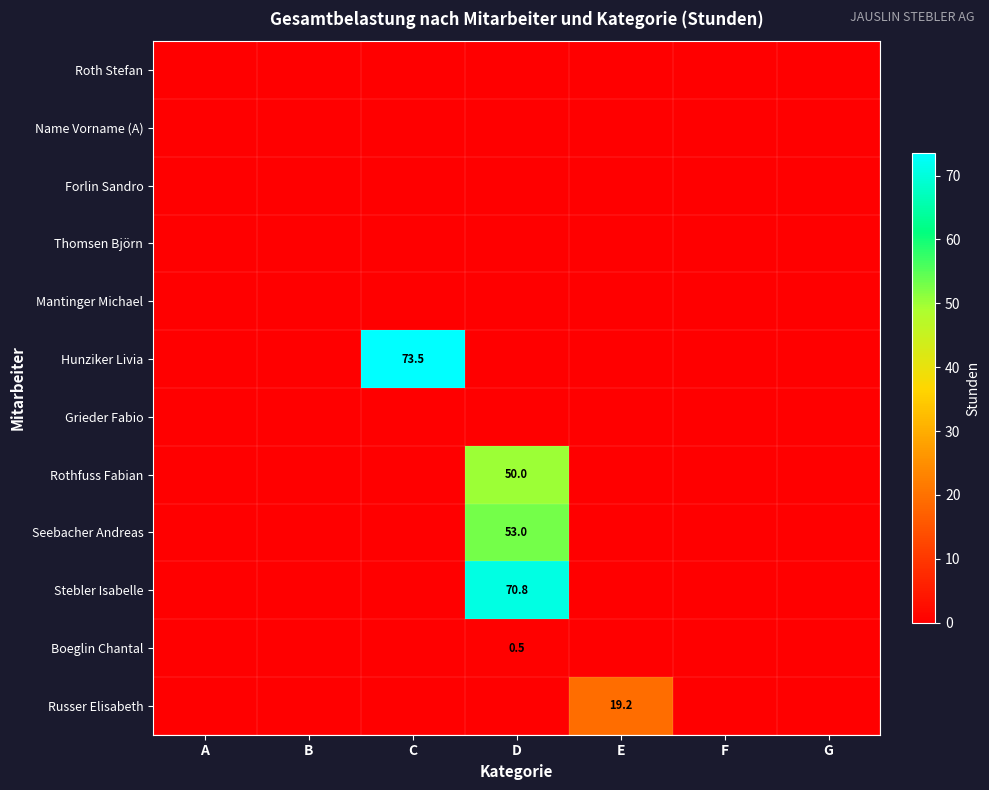

The Hunziker Livia series shows 129.0 at C. True or false?

False